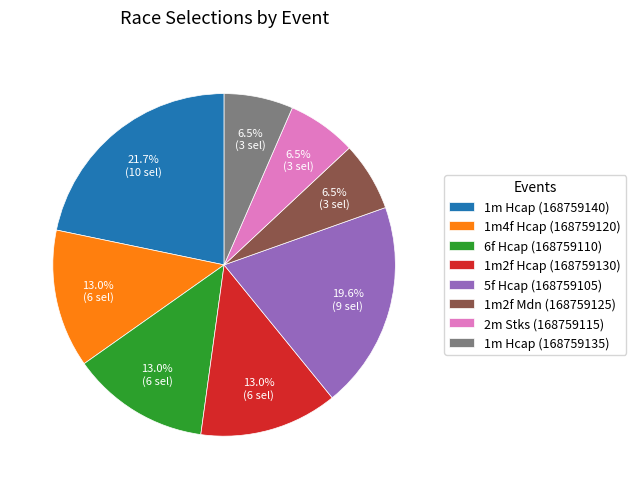

Which slice is the largest?

1m Hcap (168759140)